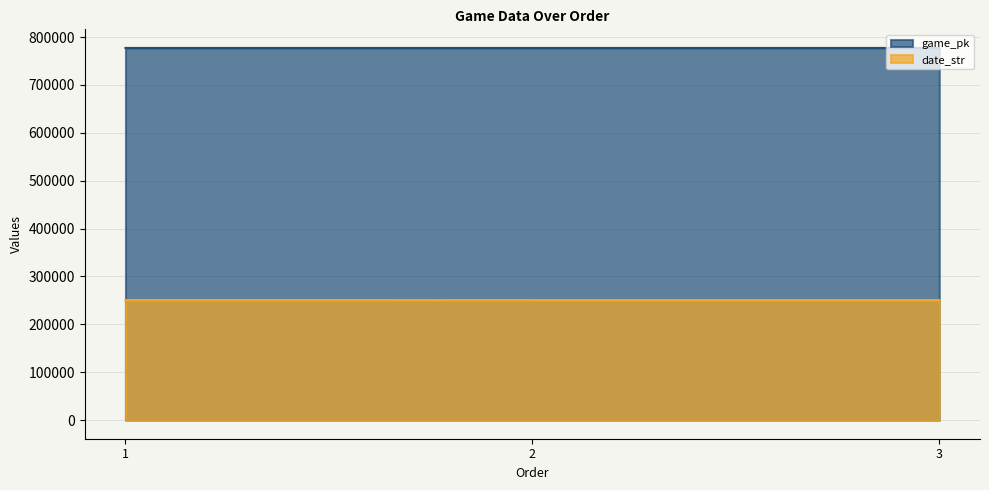

How many lines are shown in the chart?

2